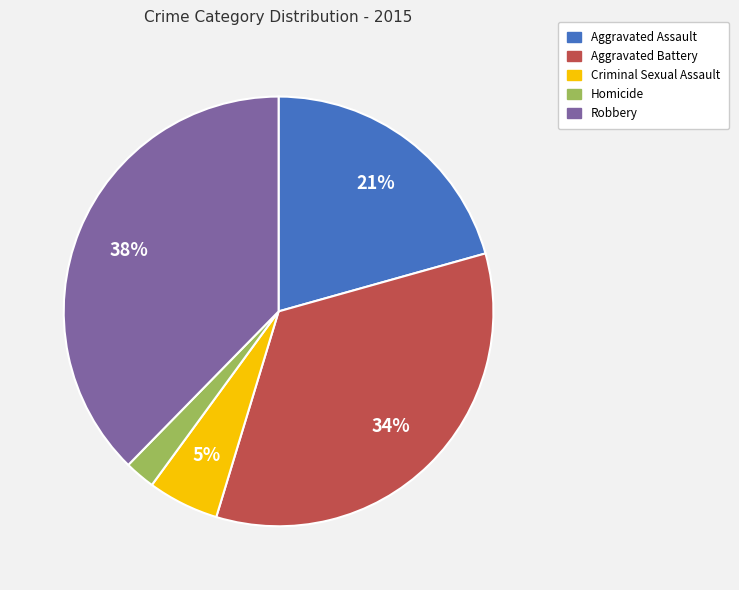

Do Aggravated Assault and Criminal Sexual Assault together represent more than half of the pie?

No